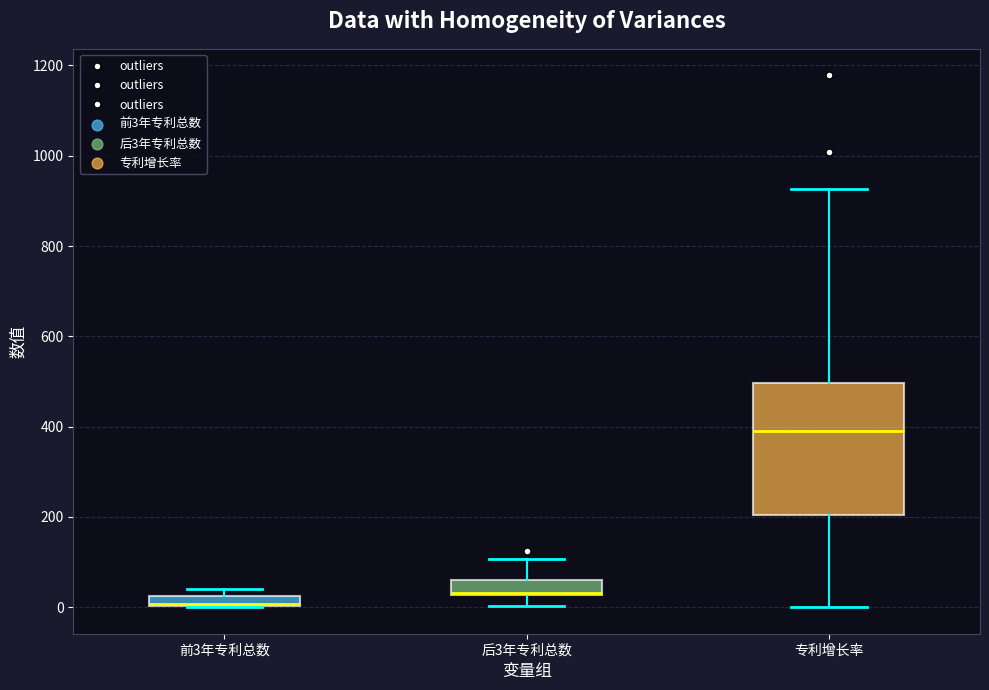

Where does the upper whisker of the box for 专利增长率 end on the y-axis? The values are not printed on the chart, so give them approximately, as read against the axis.

920